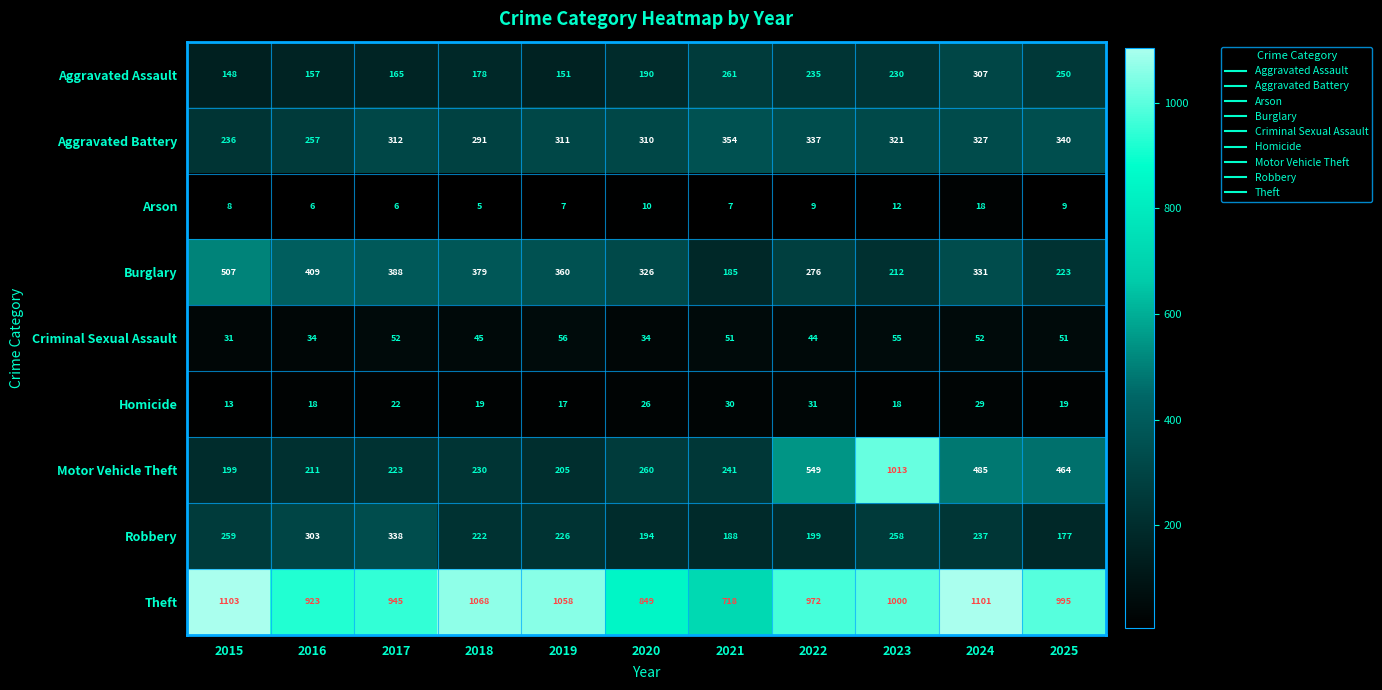

Read the Theft value at 2020, to the nearest 10.

850